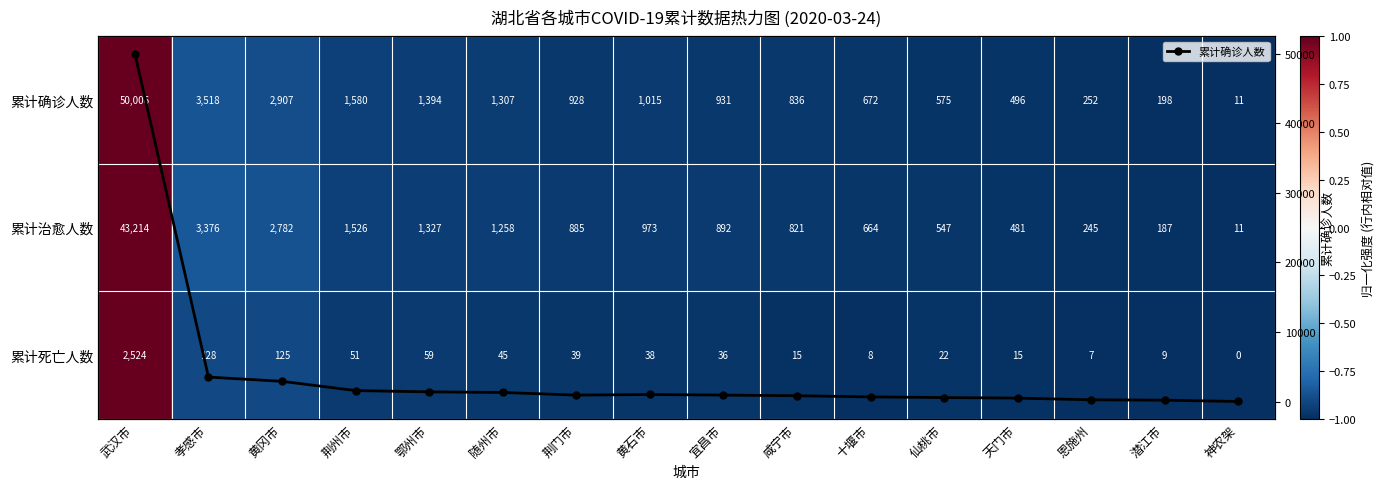

At how many categories does at least one series exceed 47677?

1